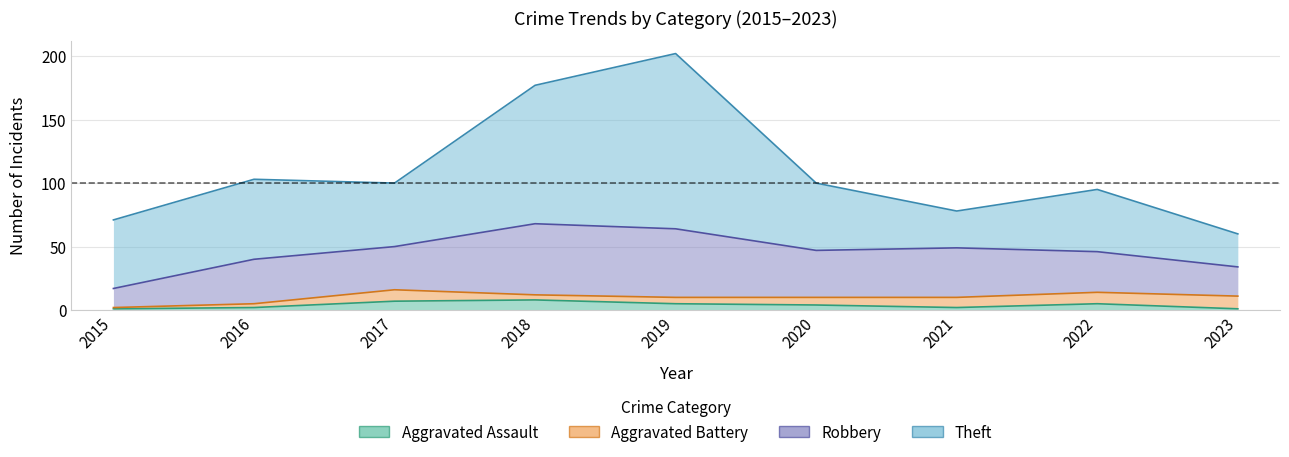

At which label is Robbery closest to 35?

2016